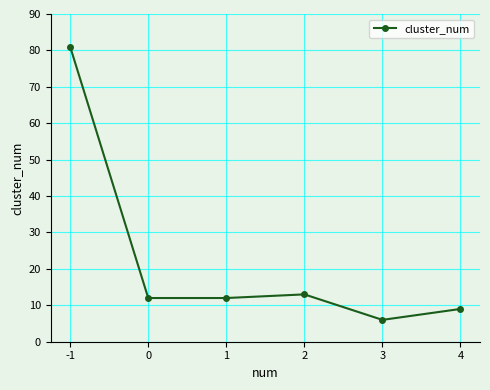

Where does the data first go above 12?

-1